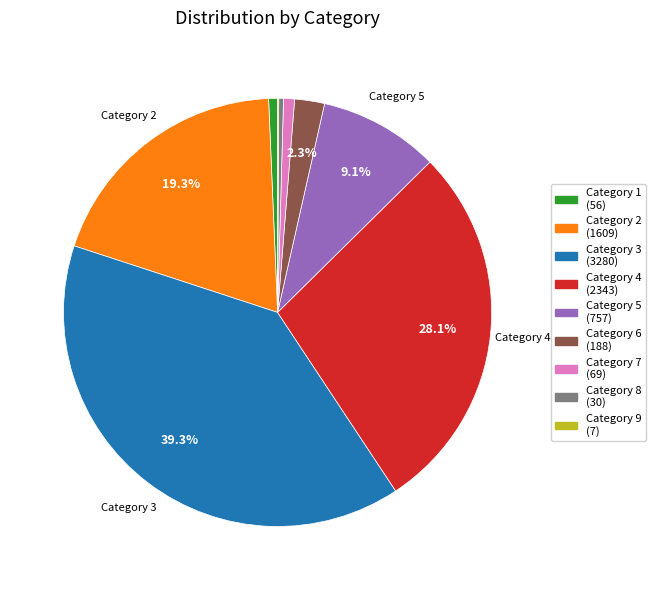

To the nearest percent, what is the difference between the largest and smallest slice percentages?

39%